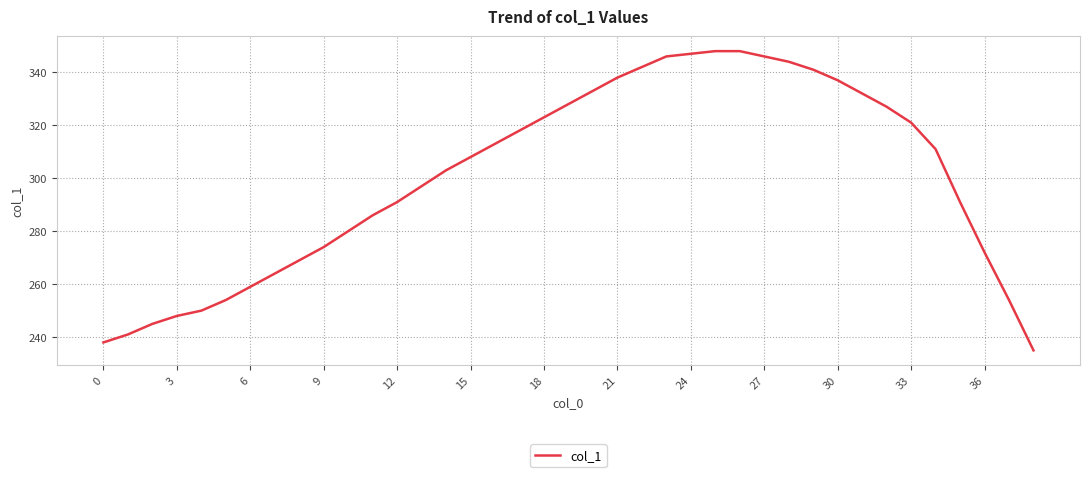

Reading left to right, transcribe all the data shown in this chart.

238	241	245	248	250	254	259	264	269	274	280	286	291	297	303	308	313	318	323	328	333	338	342	346	347	348	348	346	344	341	337	332	327	321	311	291	272	254	235